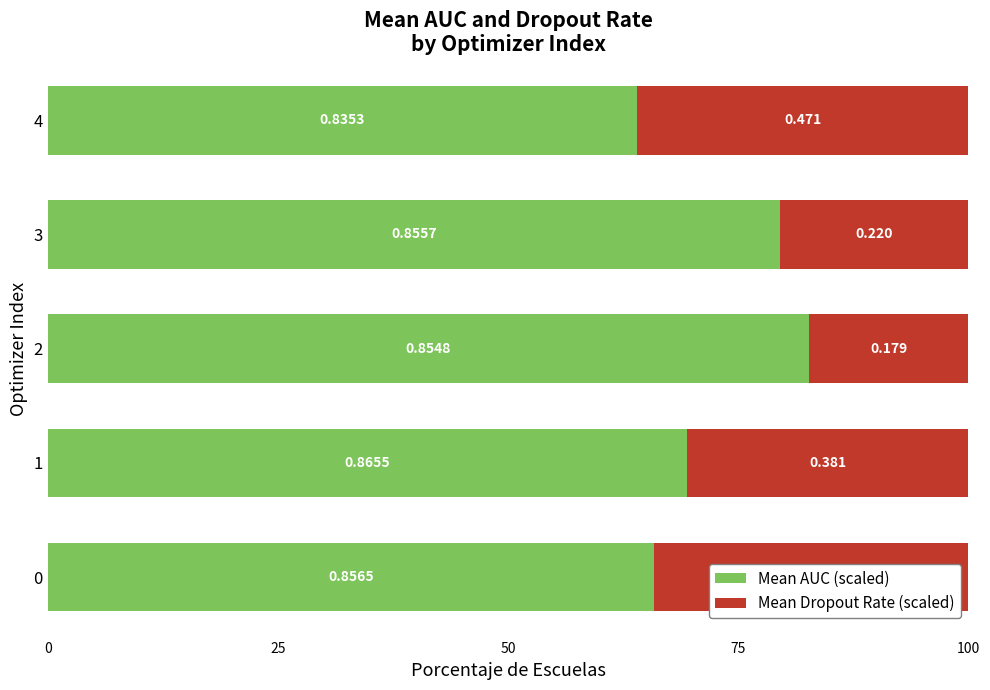

What is the maximum value for Mean AUC (scaled)?

82.7